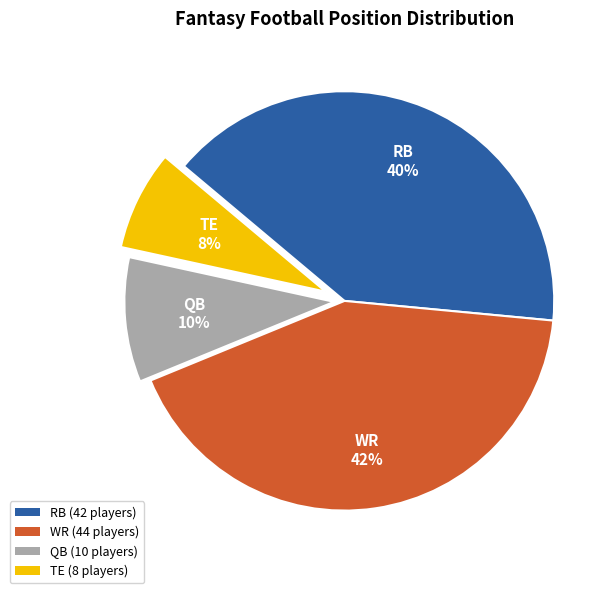

To the nearest percent, what is the combined percentage of WR and QB?

52%